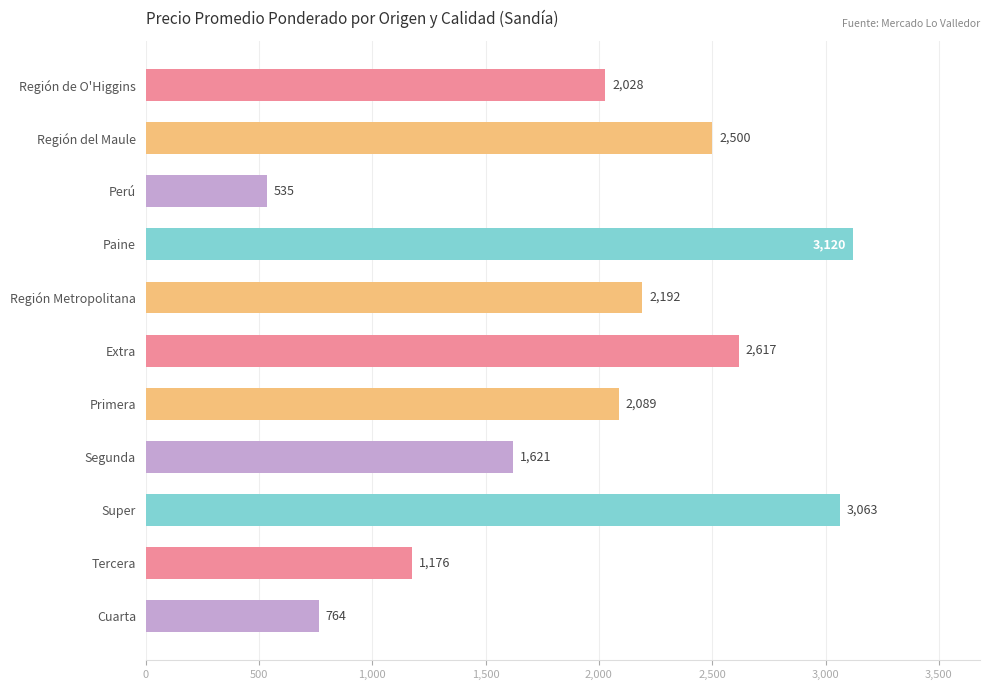

How many bars are there in total?

11